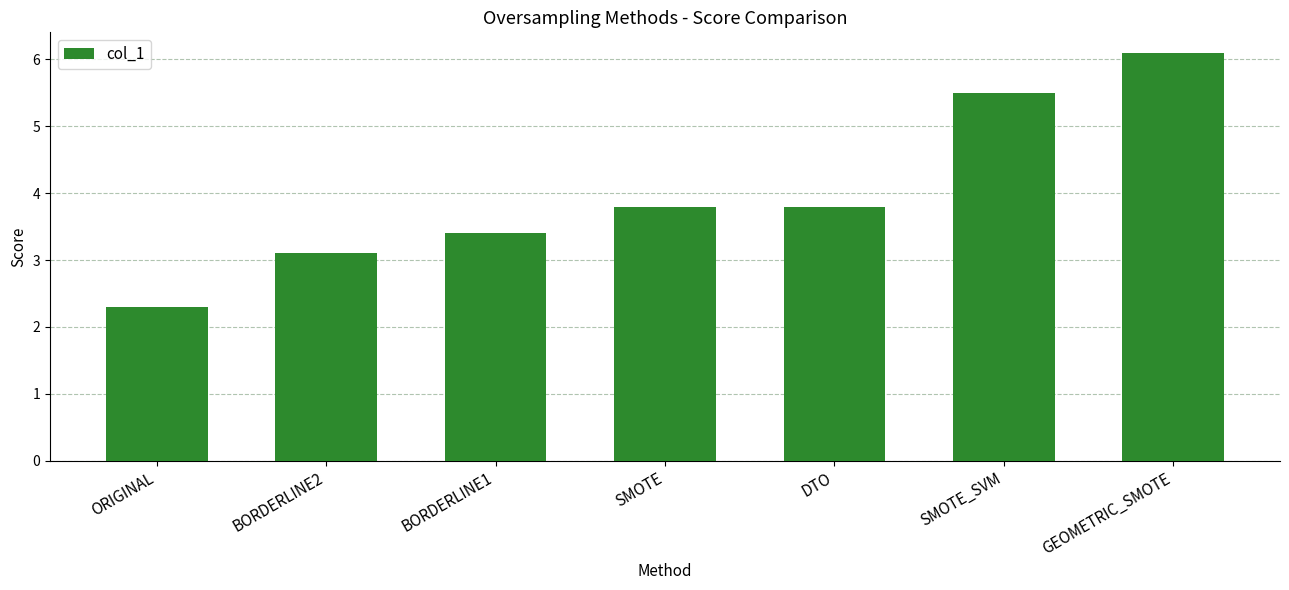

What is the value of the 7th bar from the left?

6.1